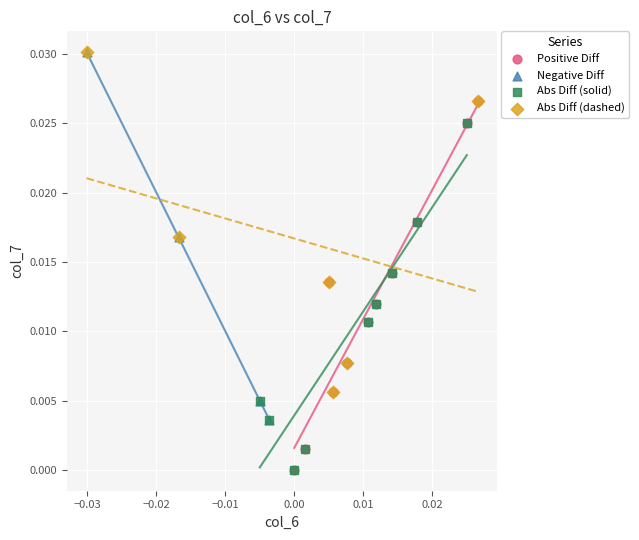

What are all the series names shown in the legend?

Positive Diff, Negative Diff, Abs Diff (solid), Abs Diff (dashed)